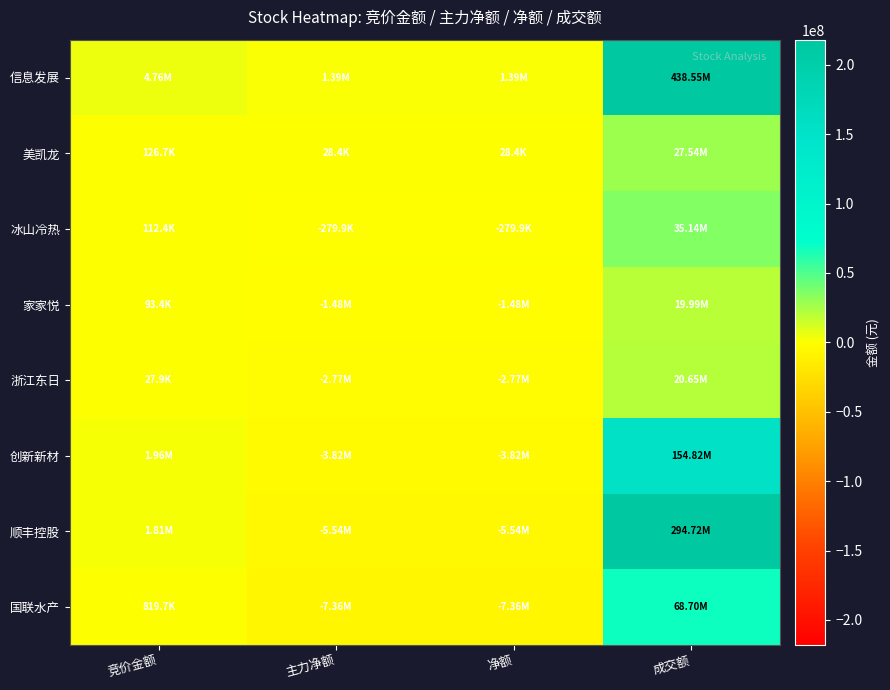

List the series in order of their peak value, highest first.

信息发展, 顺丰控股, 创新新材, 国联水产, 冰山冷热, 美凯龙, 浙江东日, 家家悦